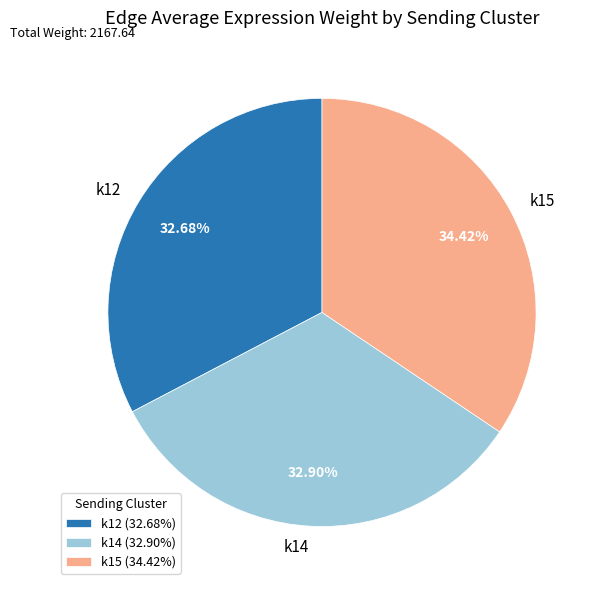

Is the sum of k14 and k15 greater than half?

Yes